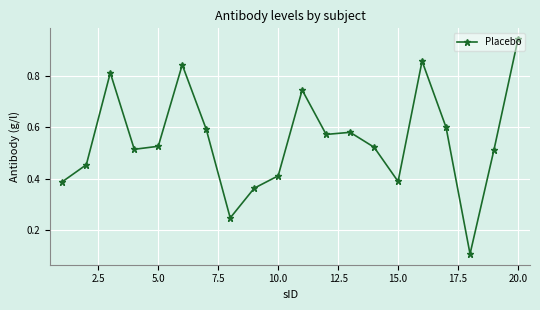

What is the sum of all values?

11.0